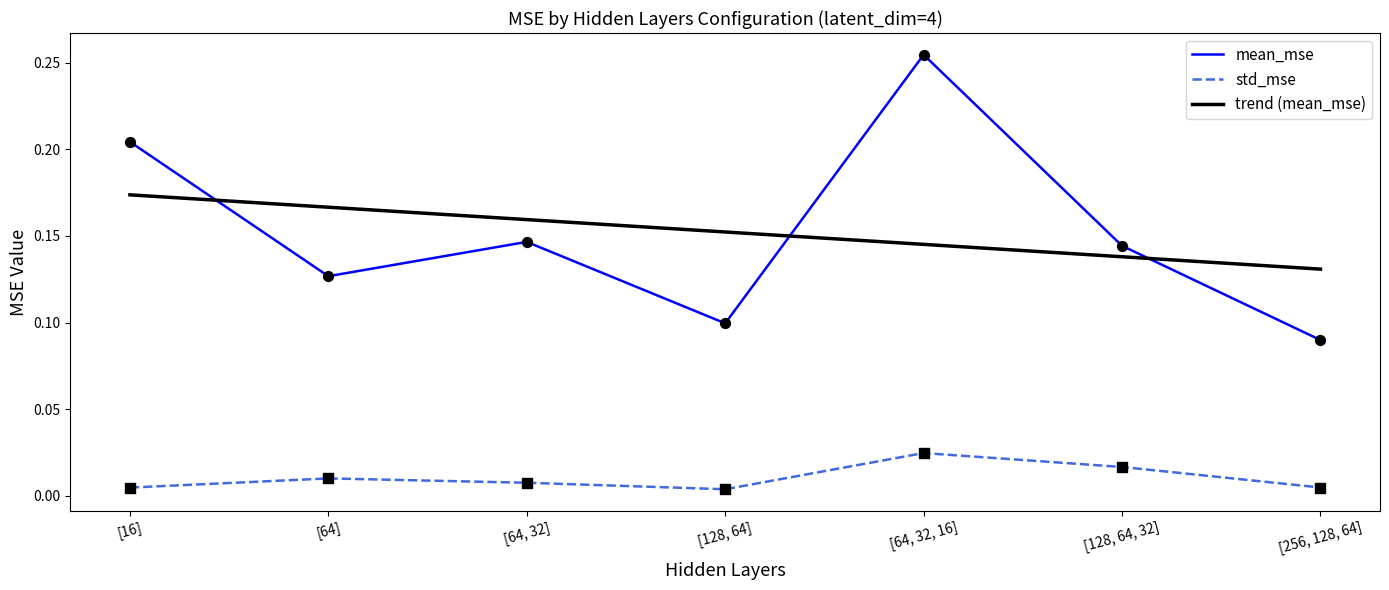

Is the value of mean_mse at [64, 32, 16] greater than the value of trend (mean_mse) at [128, 64]?

Yes